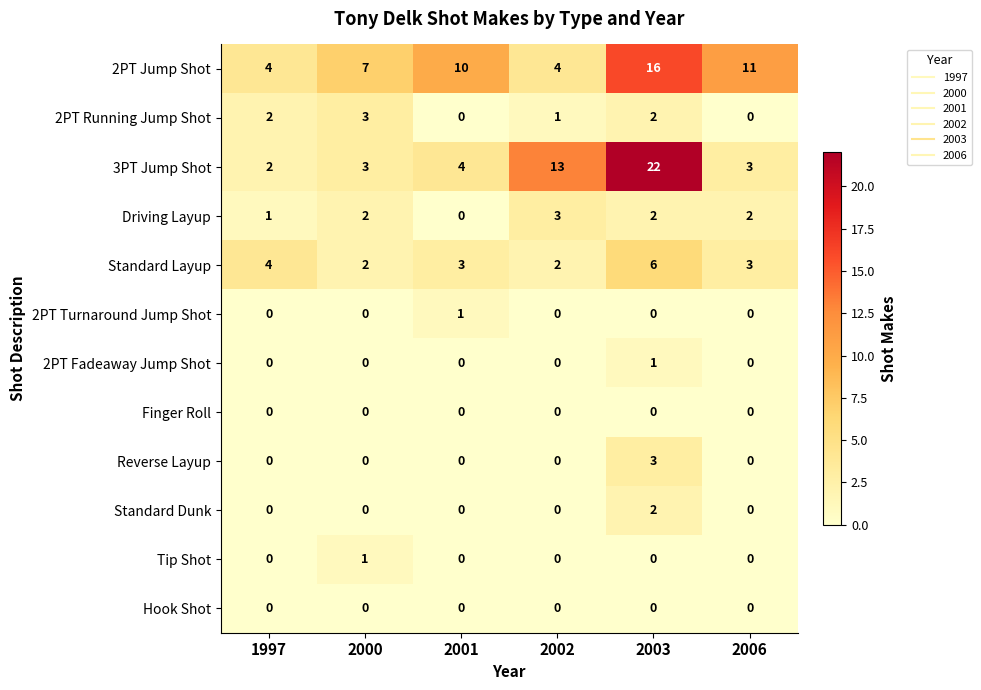

Count the number of data series in this chart.

12